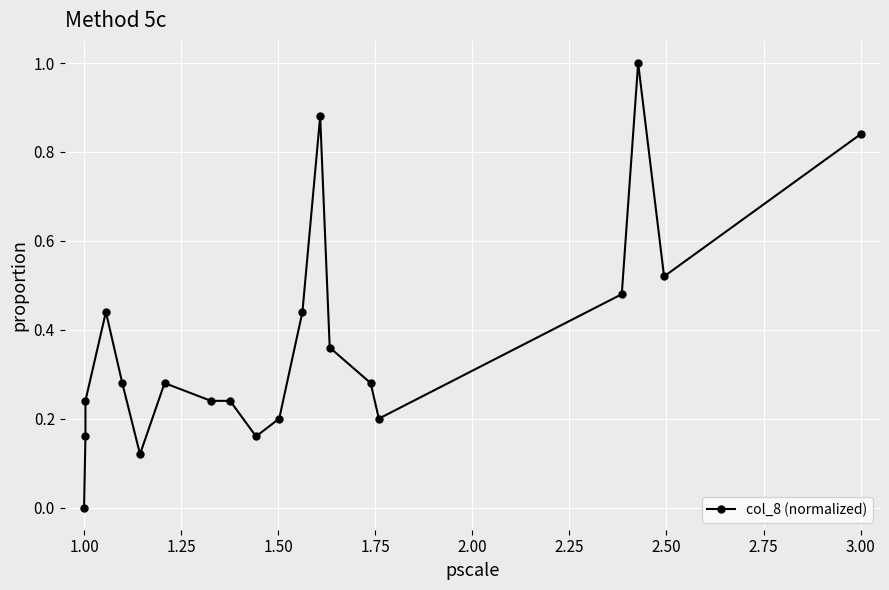

Is it true that the value at 2.75 is 0.1?

False